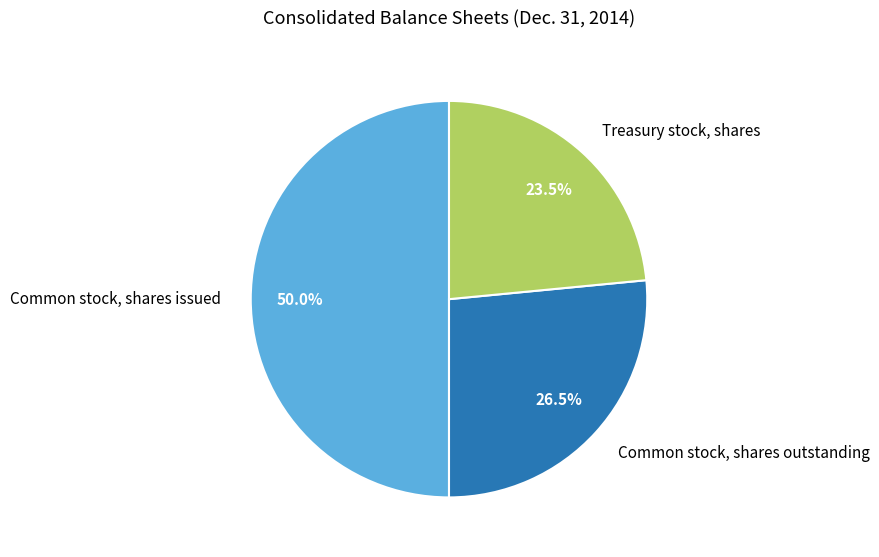

Which category has the biggest portion of the pie?

Common stock, shares issued